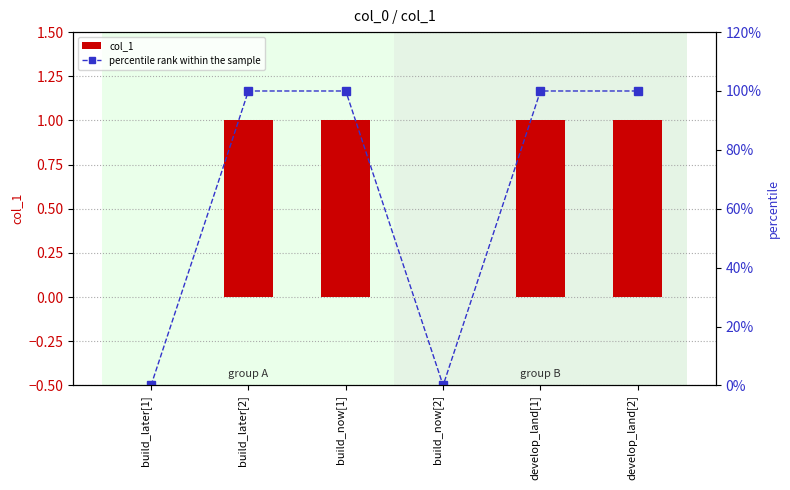

How many bars are there in each group?

2